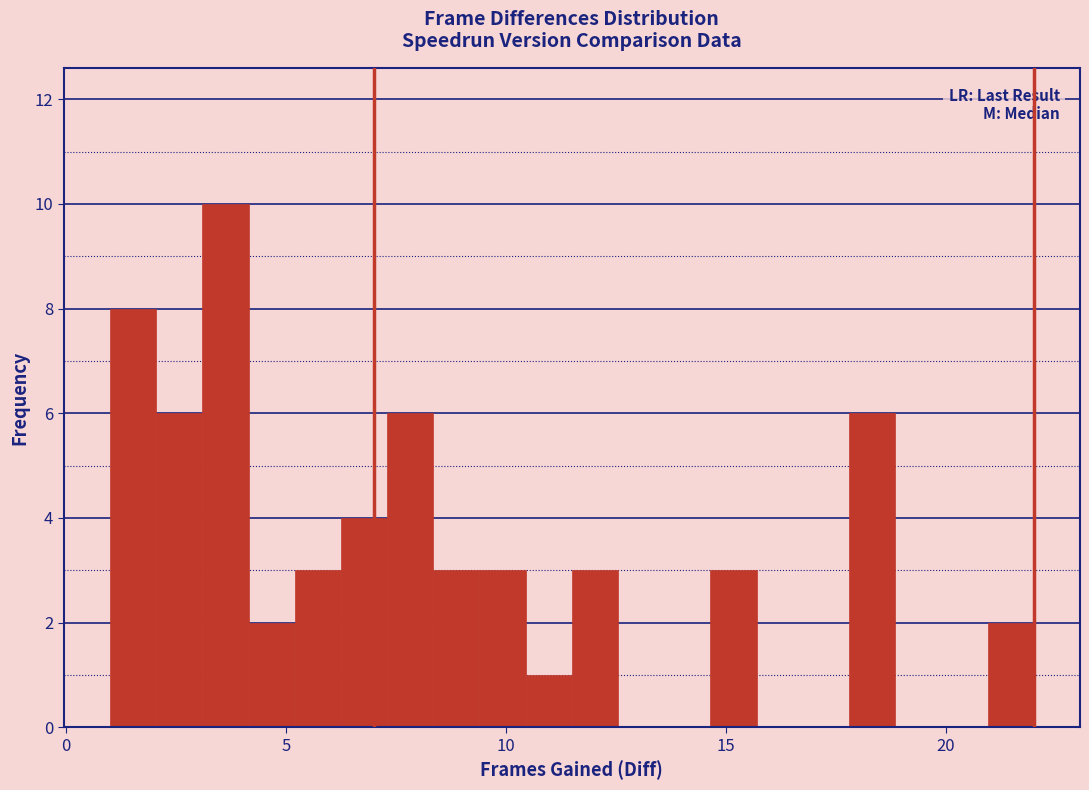

Around what value on the x-axis is the tallest bar? Give the approximate position of its centre, as read against the axis.

3.5